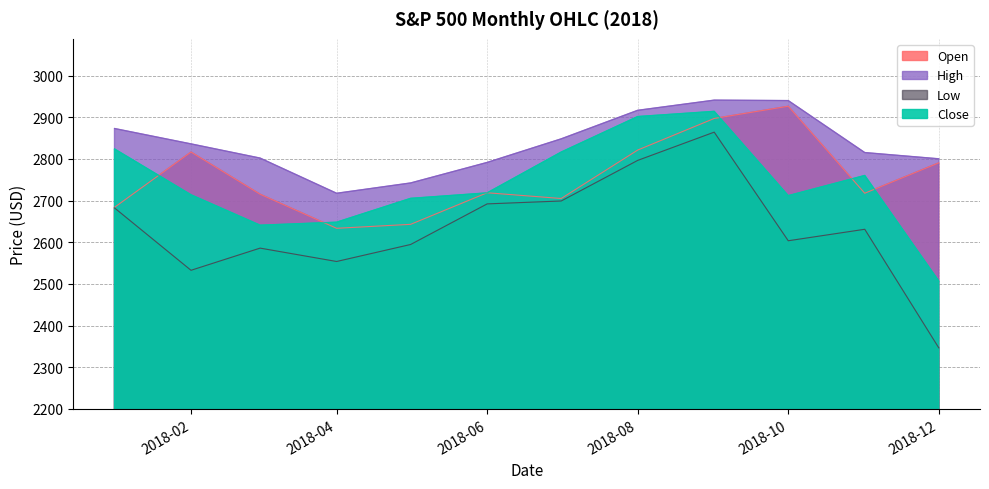

What is the value of the High point at the 7th from the left?

2848.0